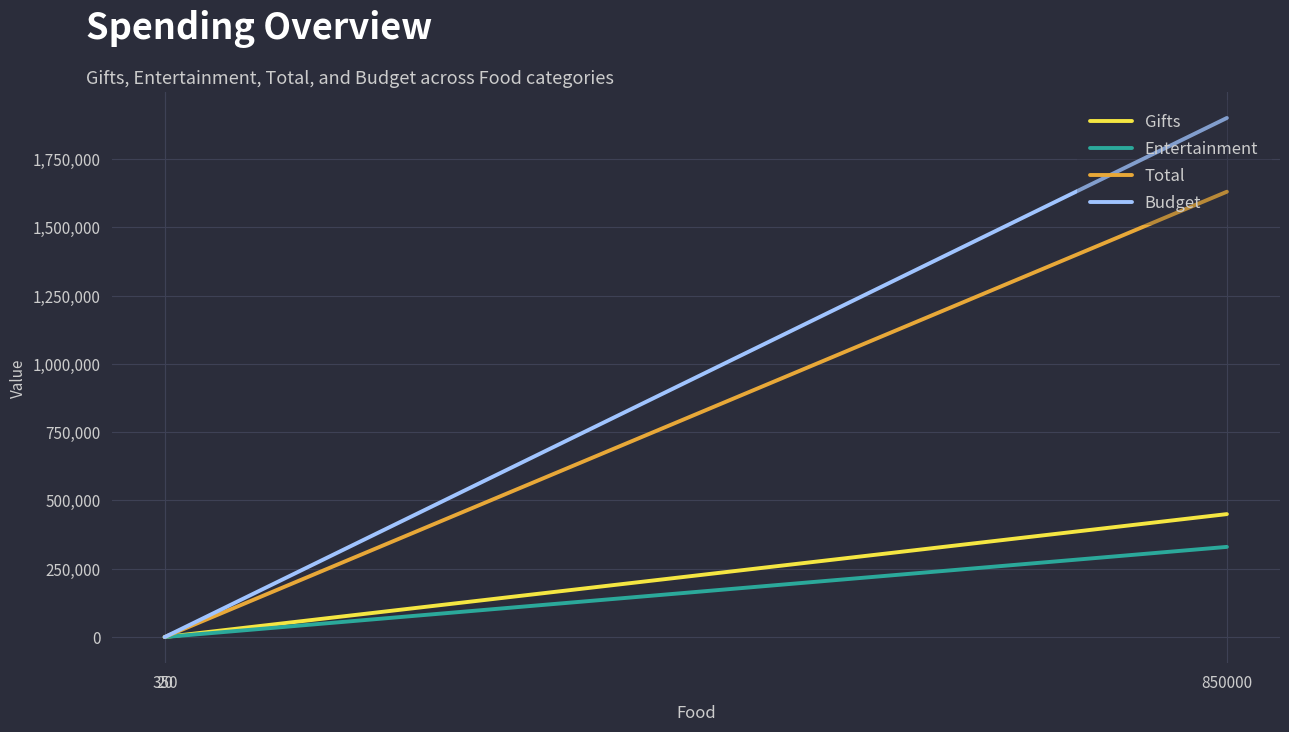

How many lines are shown in the chart?

4